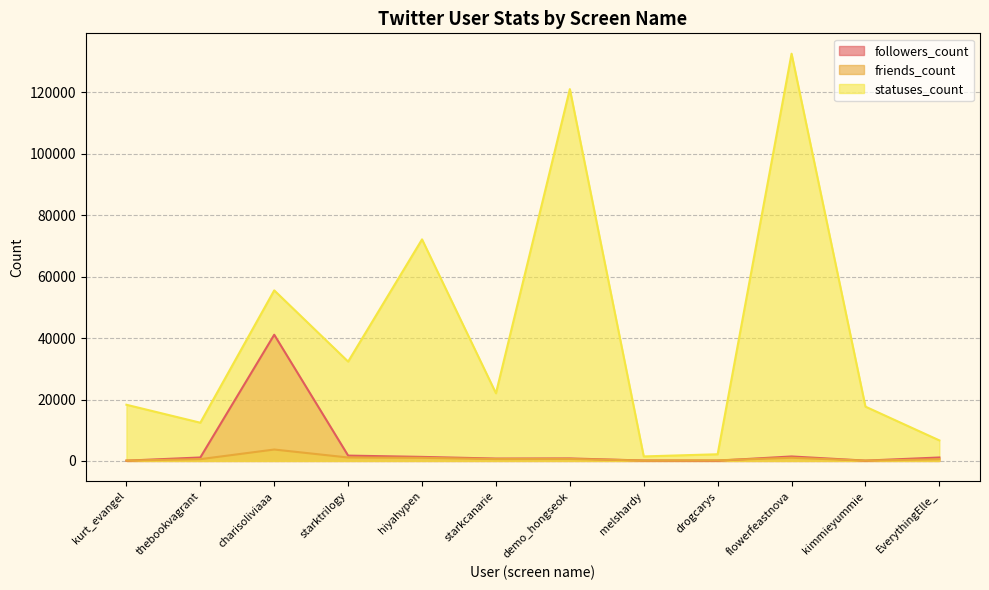

What position from the right is demo_hongseok?

6